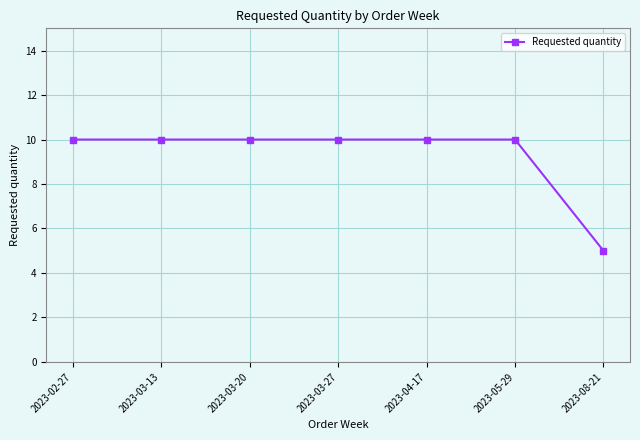

How many lines are shown in the chart?

1